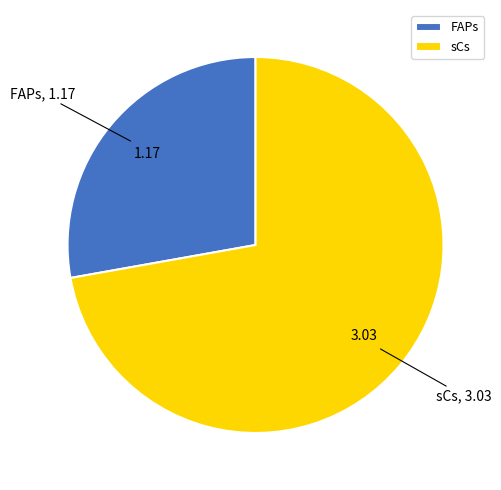

Does FAPs account for over 50% of the chart?

No